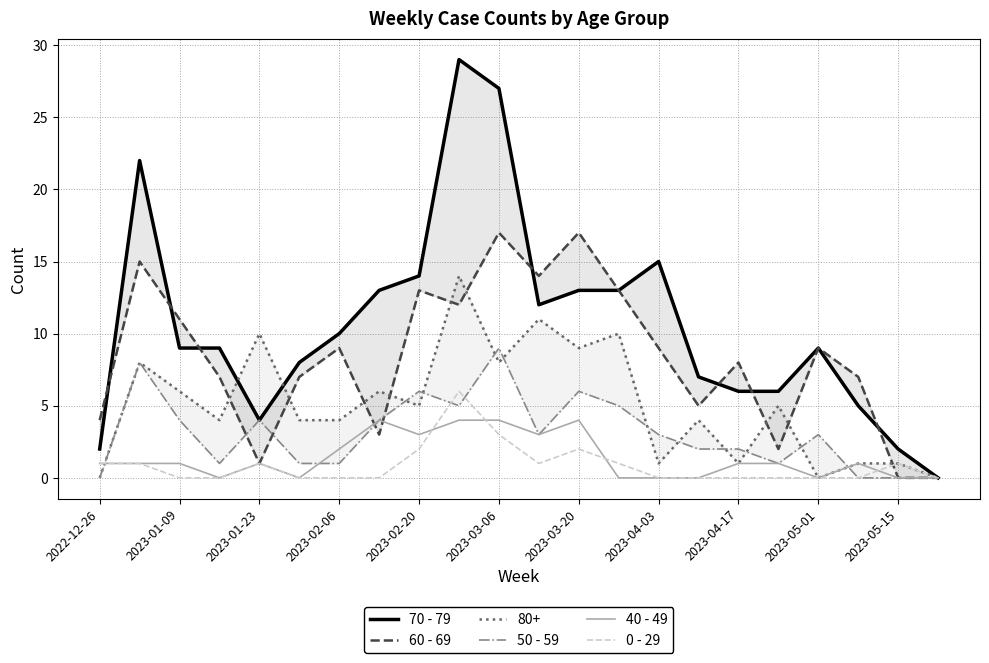

What is the average value of the 0 - 29 series?

1